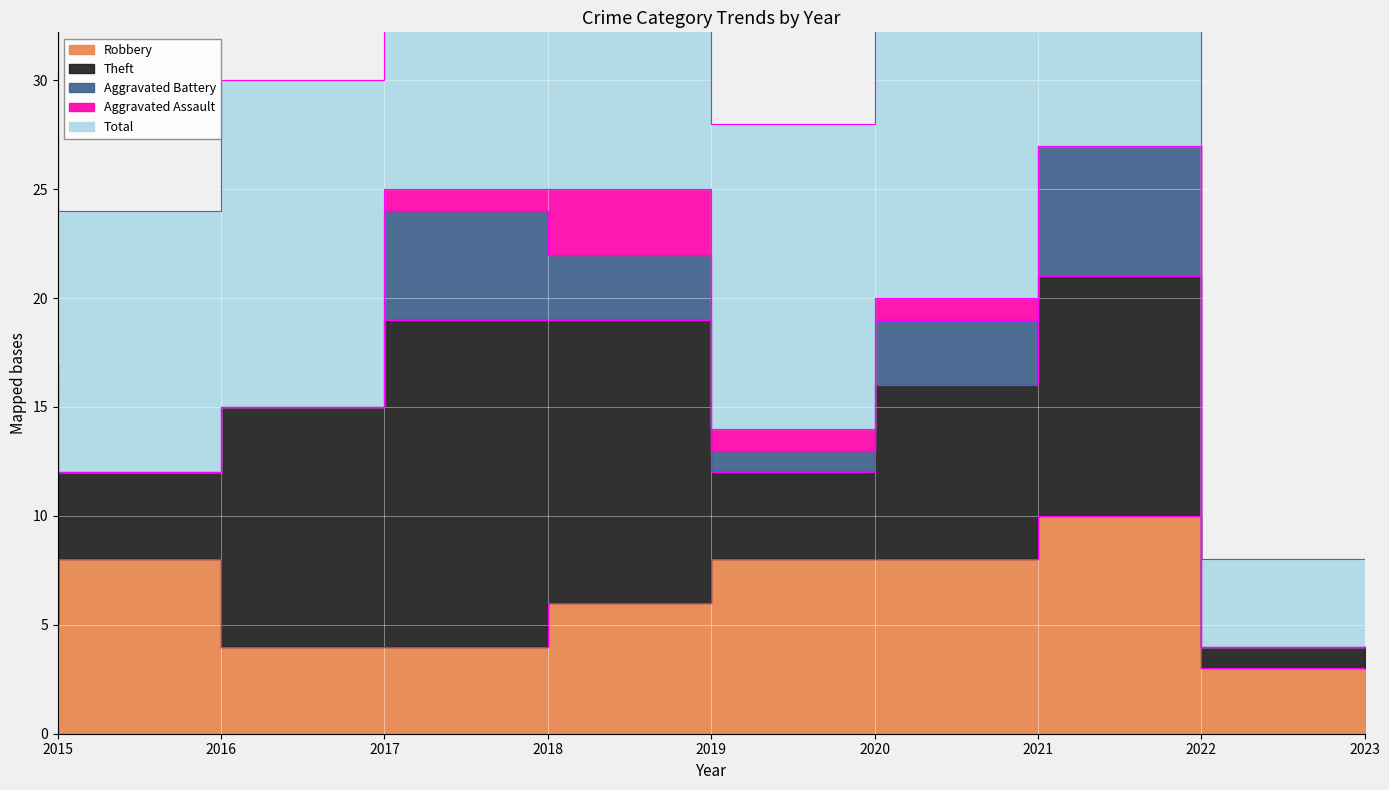

What is the spread (max minus min) of values at 2020?

13